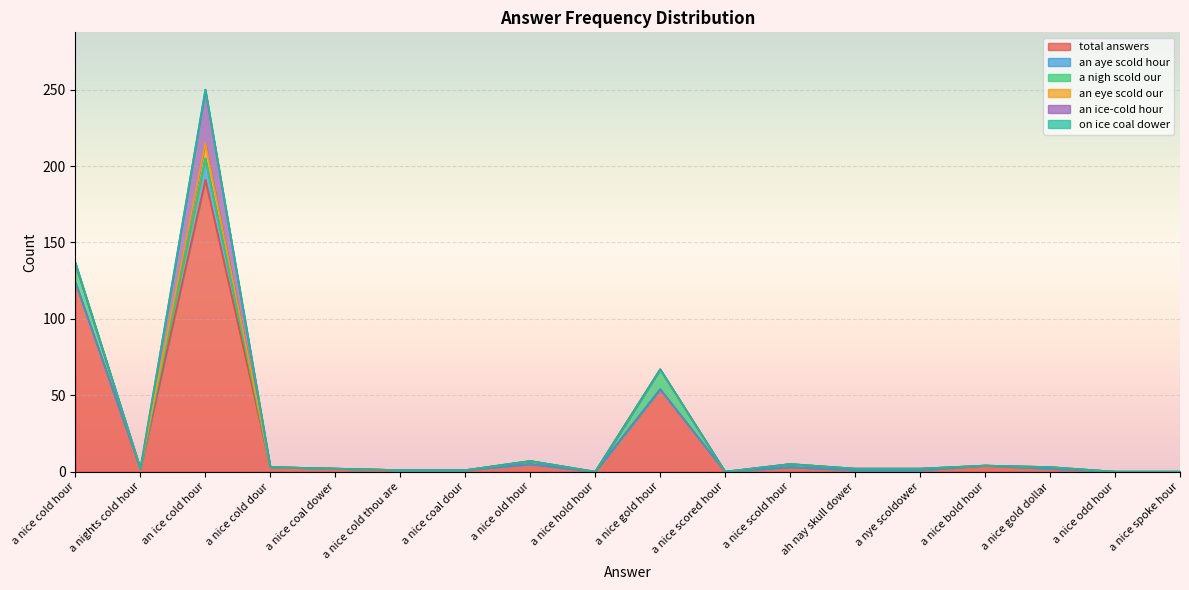

Is the value of an ice-cold hour at a nice scold hour greater than the value of a nigh scold our at a nice scored hour?

No